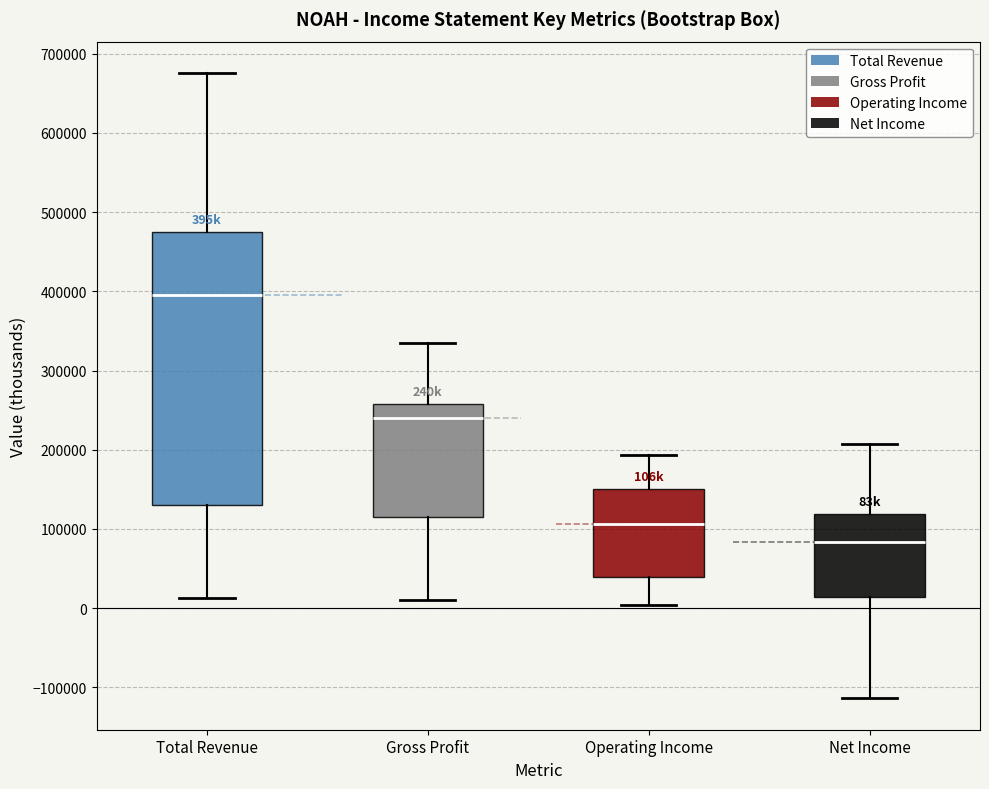

Reading left to right, read every box against the y-axis: the position of its median line, the range the box covers, and the ends of its whiskers. The values are not printed on the chart, so give them approximately, as read against the axis.

Total Revenue: median 400000, box 130000 to 470000, whiskers 10000 to 680000
Gross Profit: median 240000, box 110000 to 260000, whiskers 10000 to 330000
Operating Income: median 110000, box 40000 to 150000, whiskers 0 to 190000
Net Income: median 80000, box 10000 to 120000, whiskers -110000 to 210000